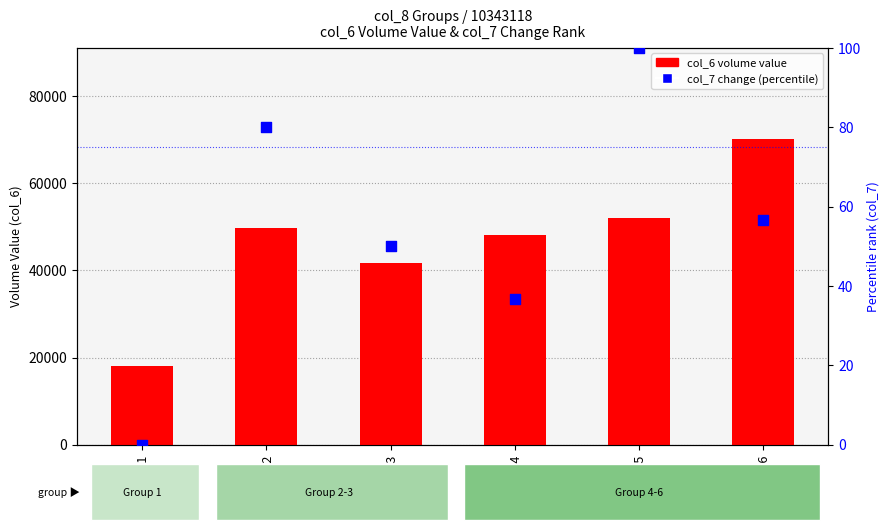

What is the total value across all series at col_8=3?

41665.0